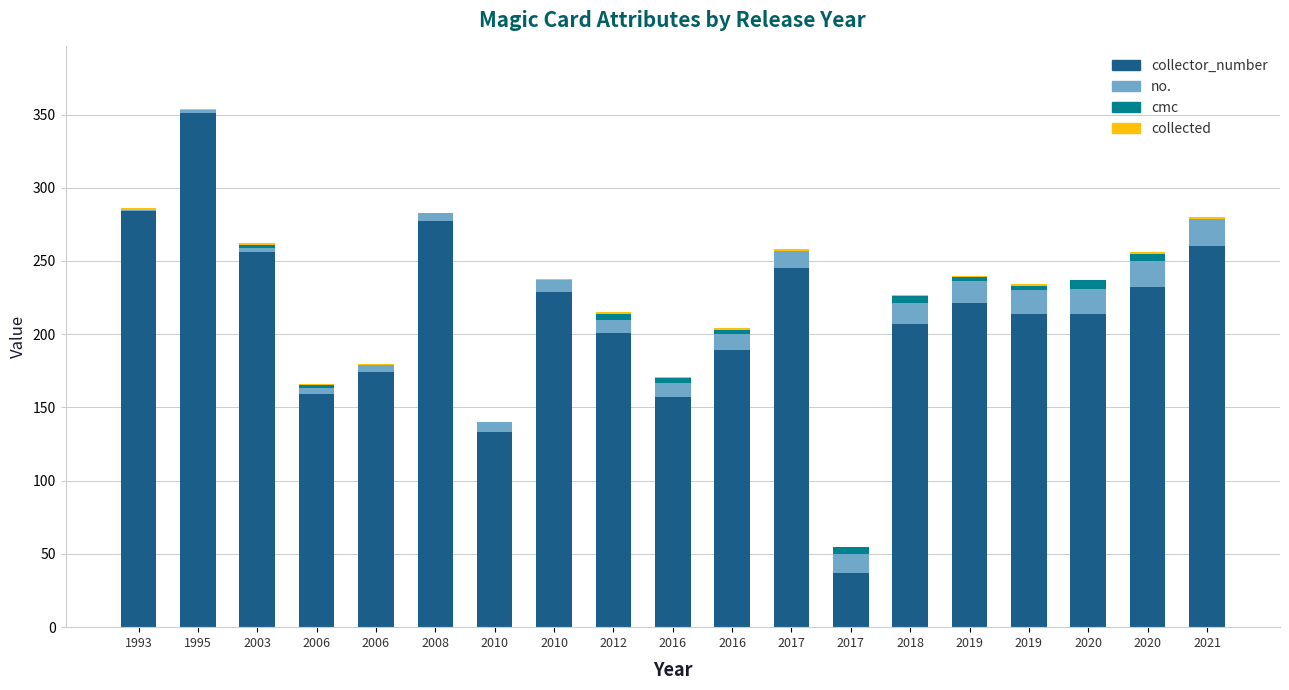

At which category is the sum across all series the highest?

1995